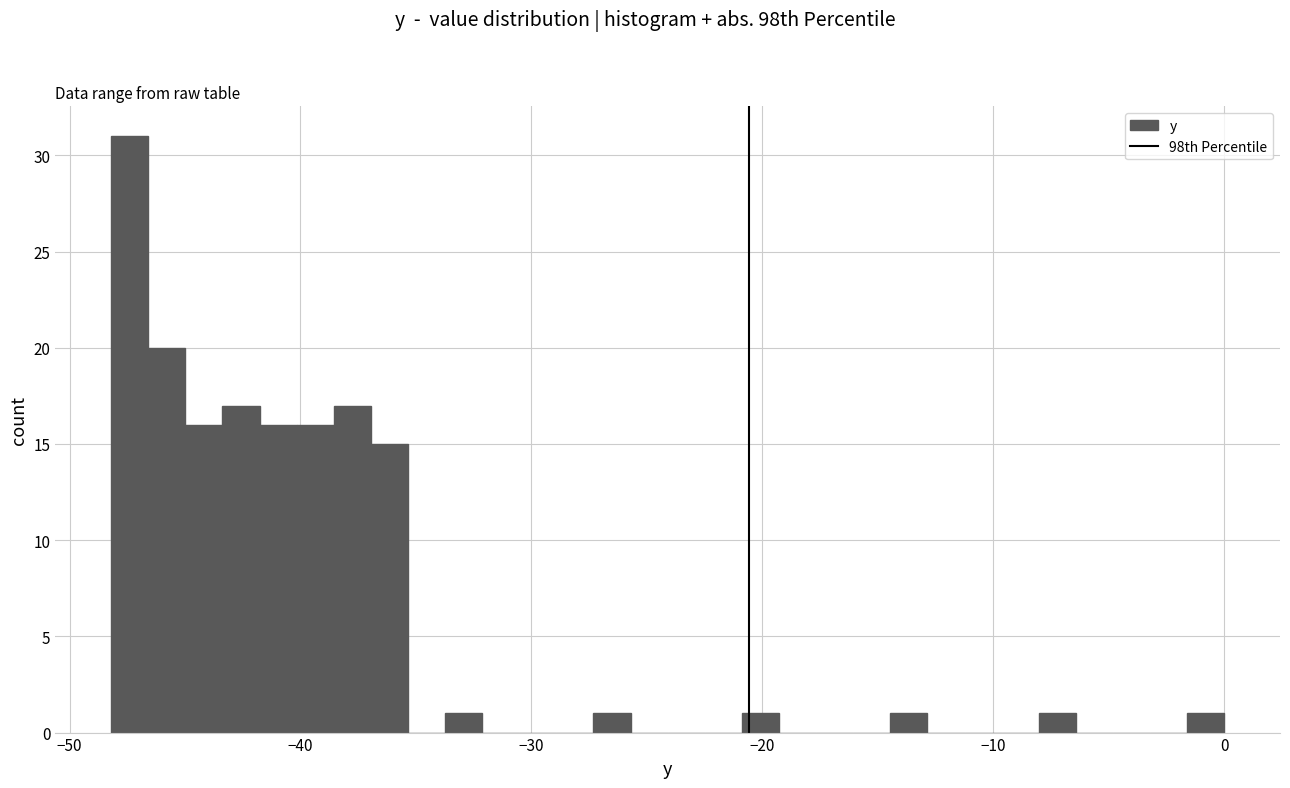

Around what value on the x-axis is the tallest bar? Give the approximate position of its centre, as read against the axis.

-47